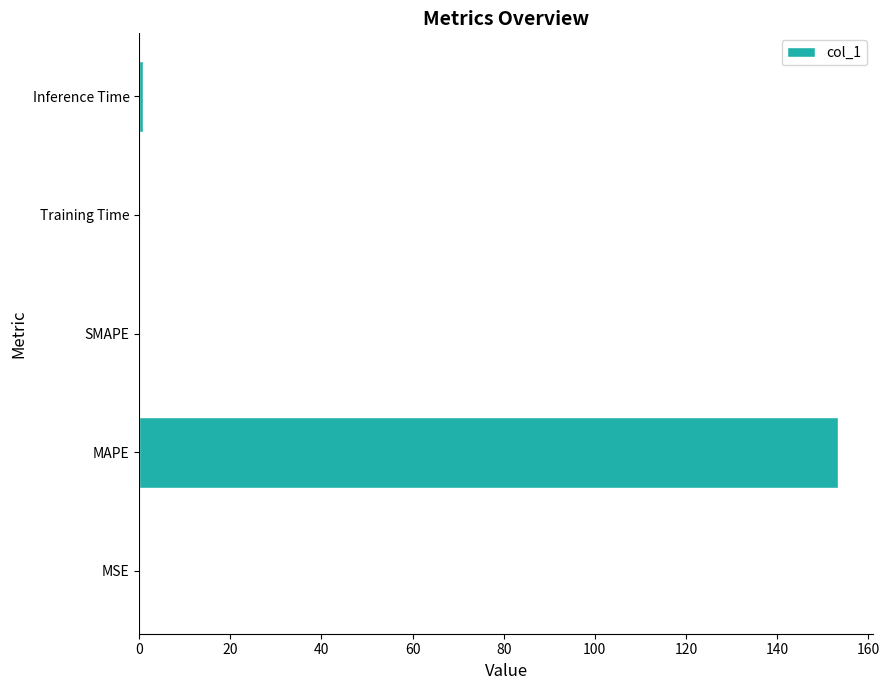

True or false: the data shows 0.0 at MSE.

True